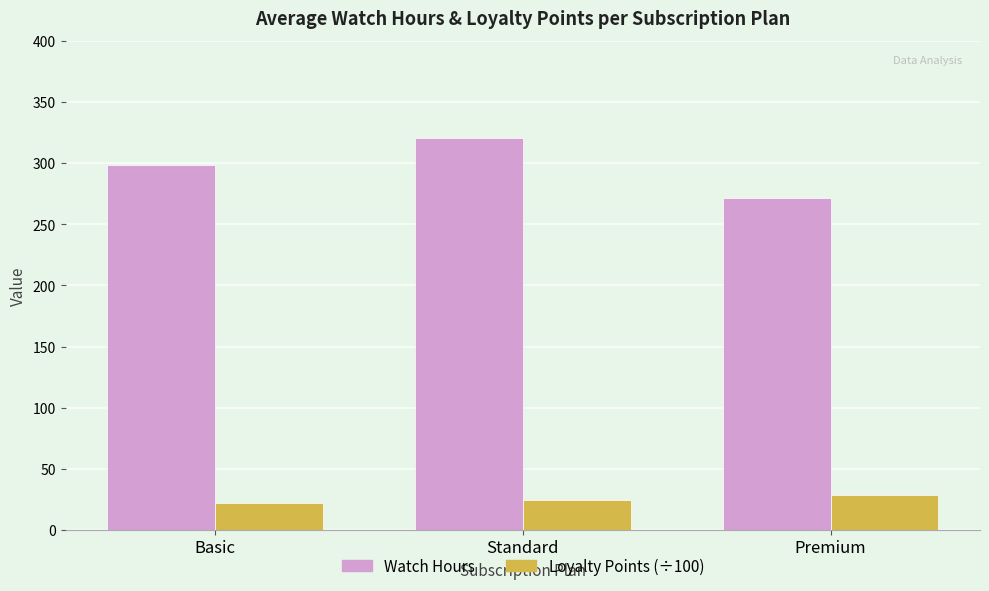

Reading left to right, transcribe all the data shown in this chart.

Watch Hours: 298.5	320.4	271.6
Loyalty Points (÷100): 22.0	24.6	28.9